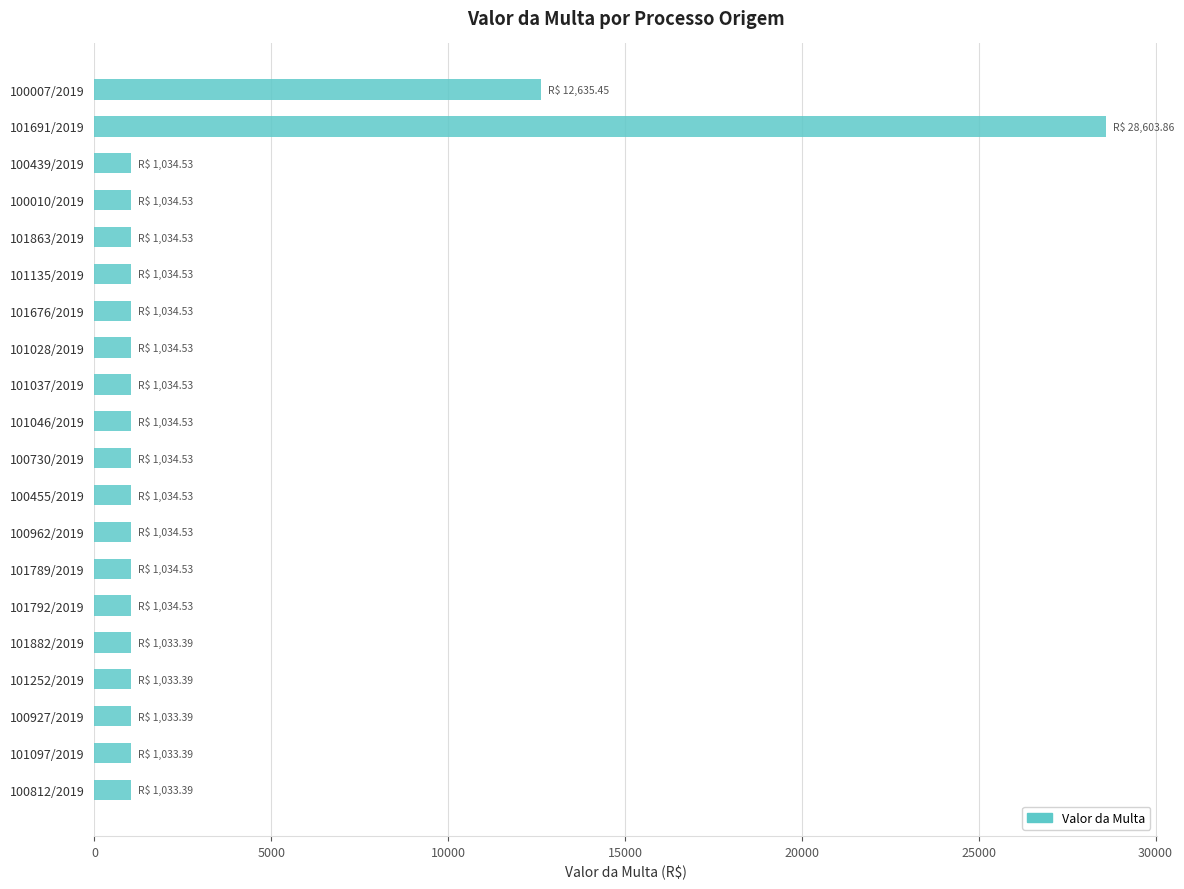

How many data points does each series have?

20